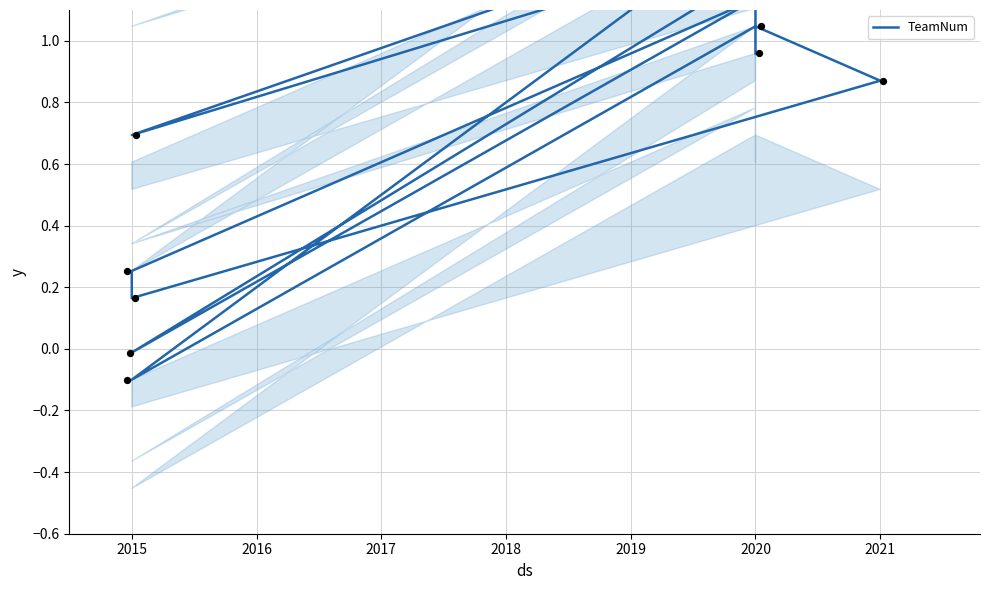

Between 2021 and 2020, which is larger?

2020